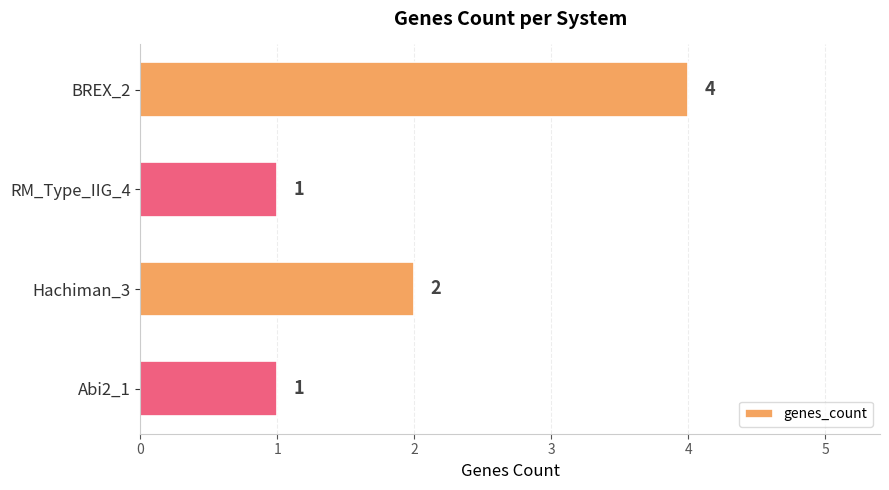

Approximately how many times larger is the value at BREX_2 compared to Hachiman_3?

2.0